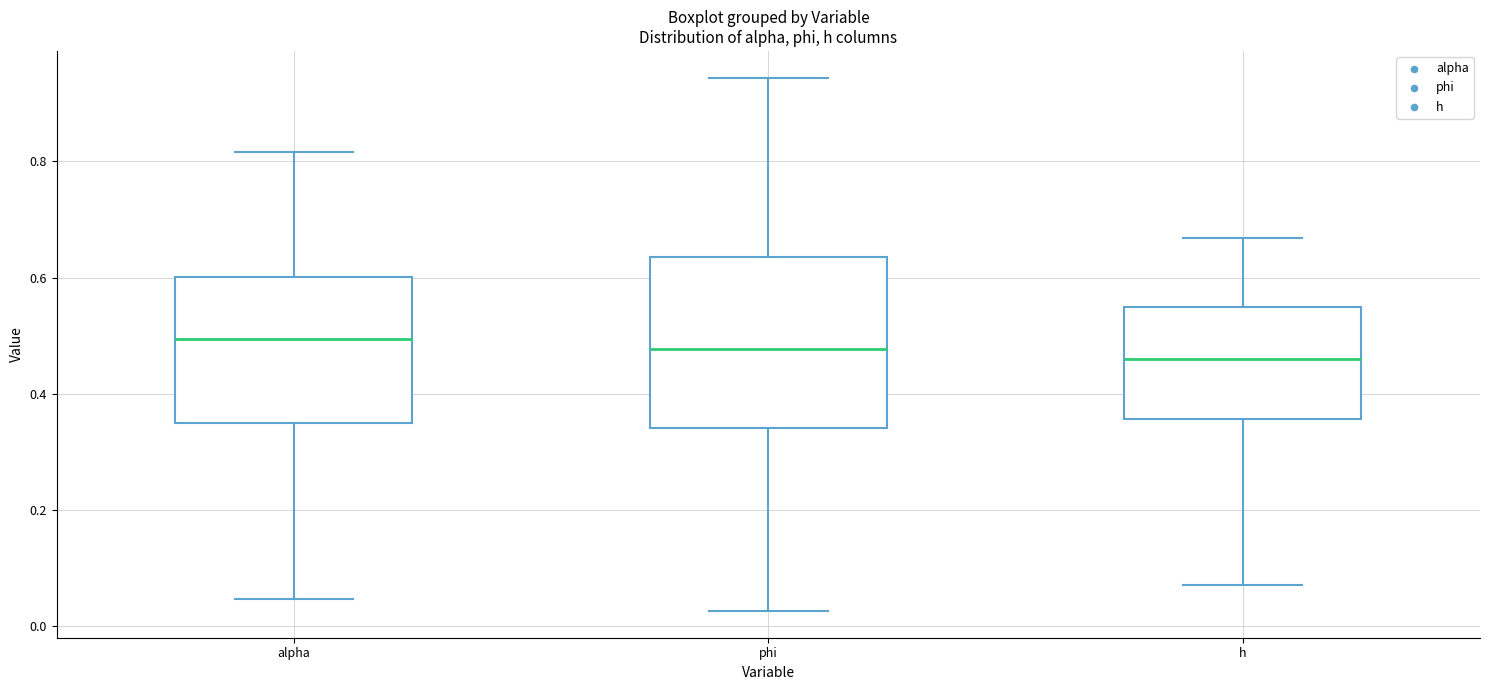

Where does the lower whisker of the box for phi end on the y-axis? The values are not printed on the chart, so give them approximately, as read against the axis.

0.02